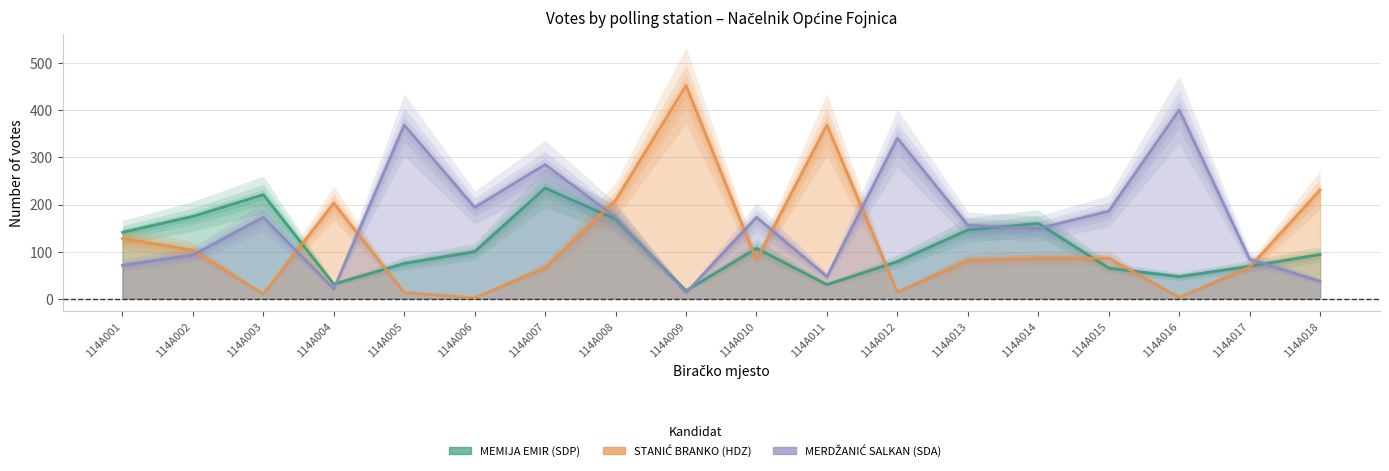

How many values in the MEMIJA EMIR (SDP) series are below 100?

9